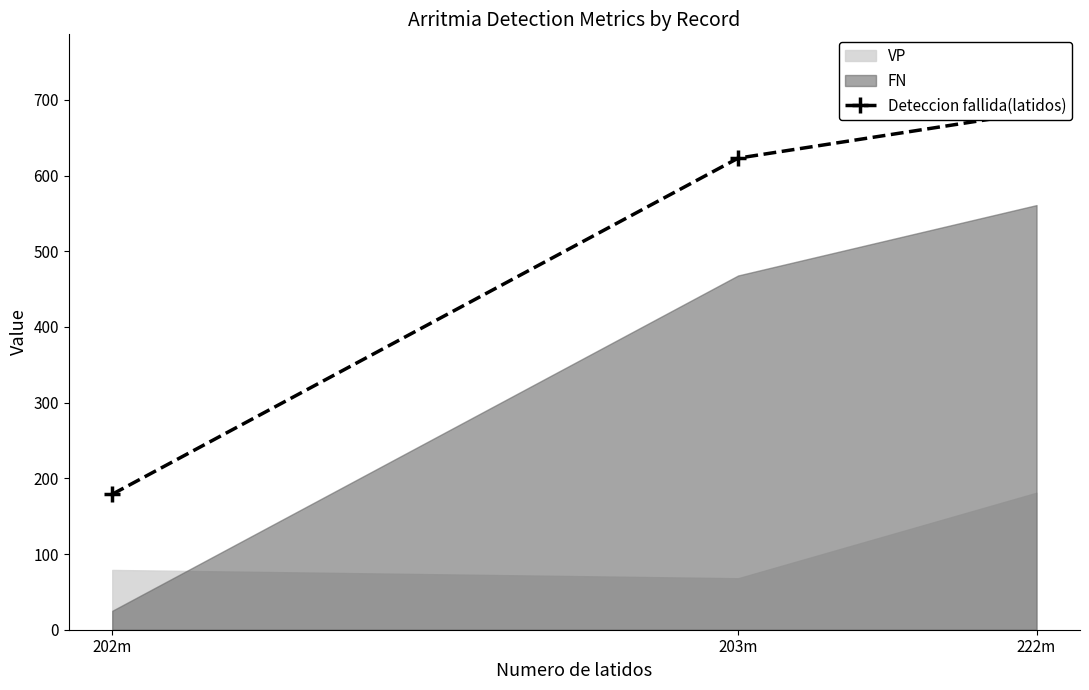

List the labels in order of value, largest first.

222m, 203m, 202m